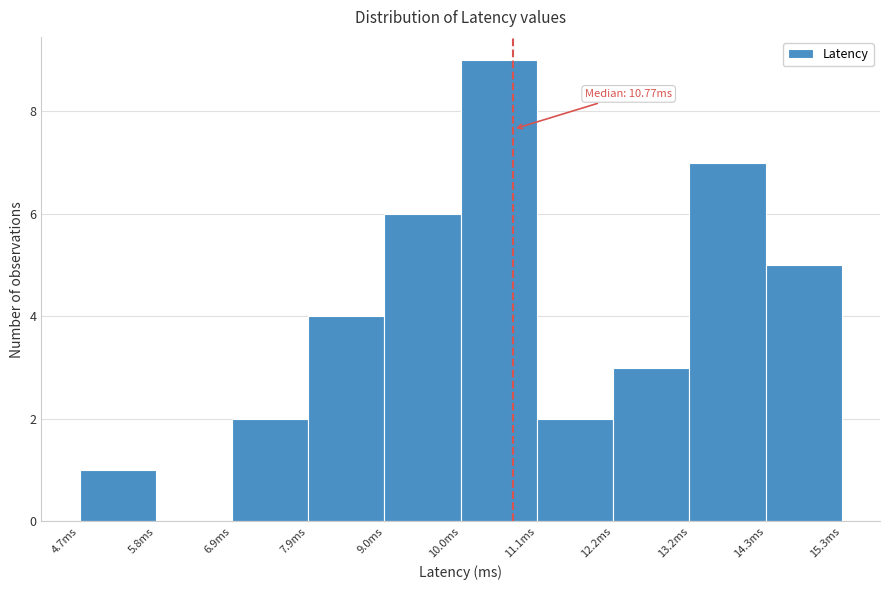

Which range on the x-axis has the tallest bar?

10.0 to 11.2